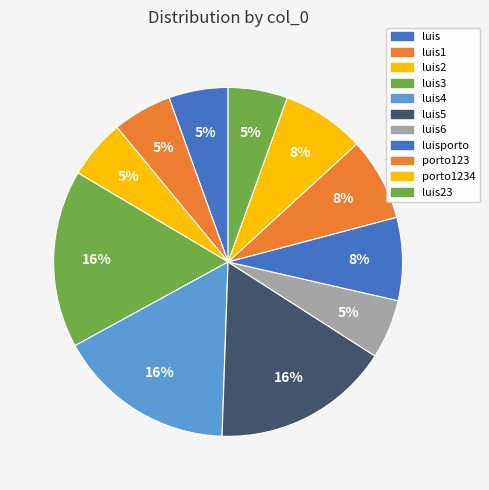

How many segments does this pie chart have?

11